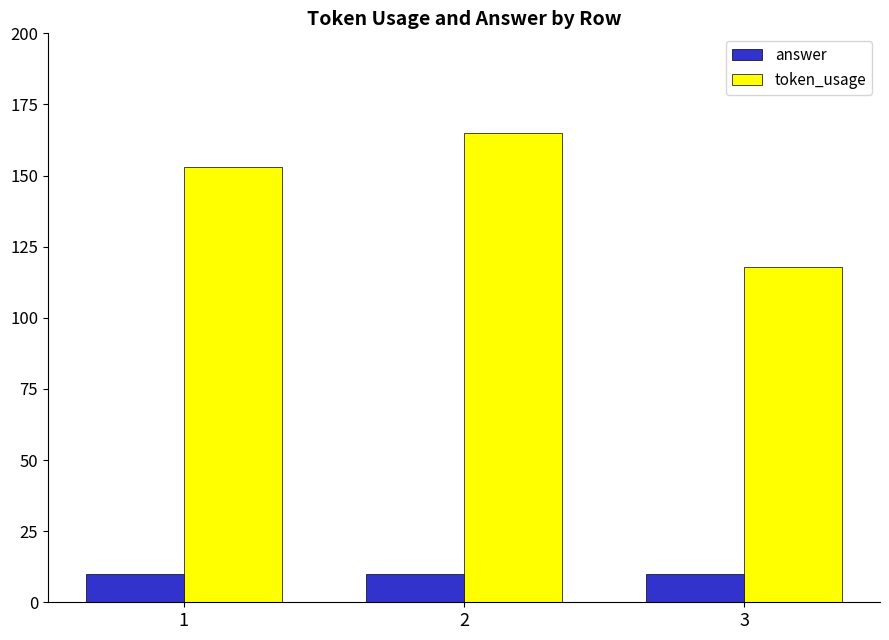

Reading right to left, what are all the values shown in this chart?

answer: 10	10	10
token_usage: 118	165	153